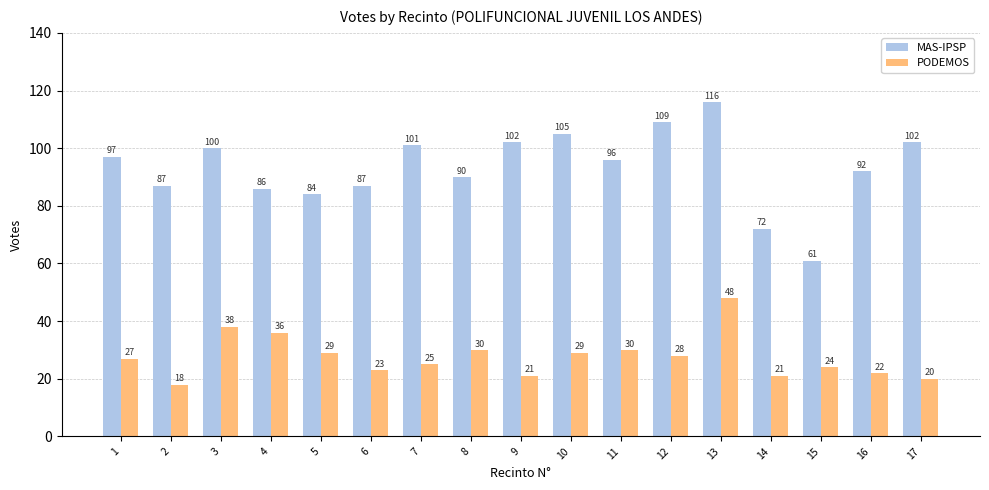

List the series in order of their overall mean, highest first.

MAS-IPSP, PODEMOS